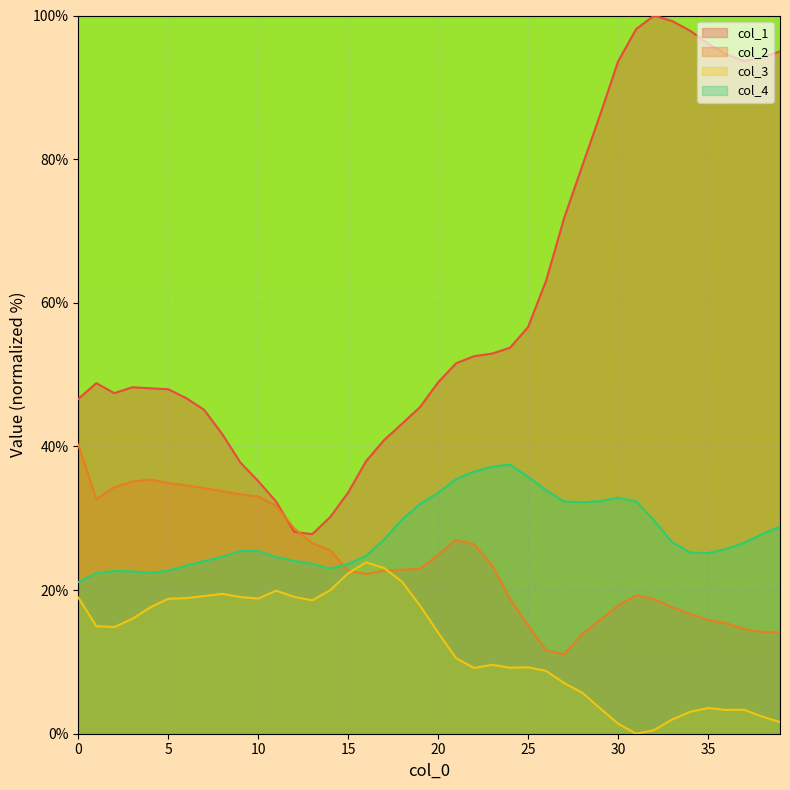

What is the minimum value for col_4?

21.1